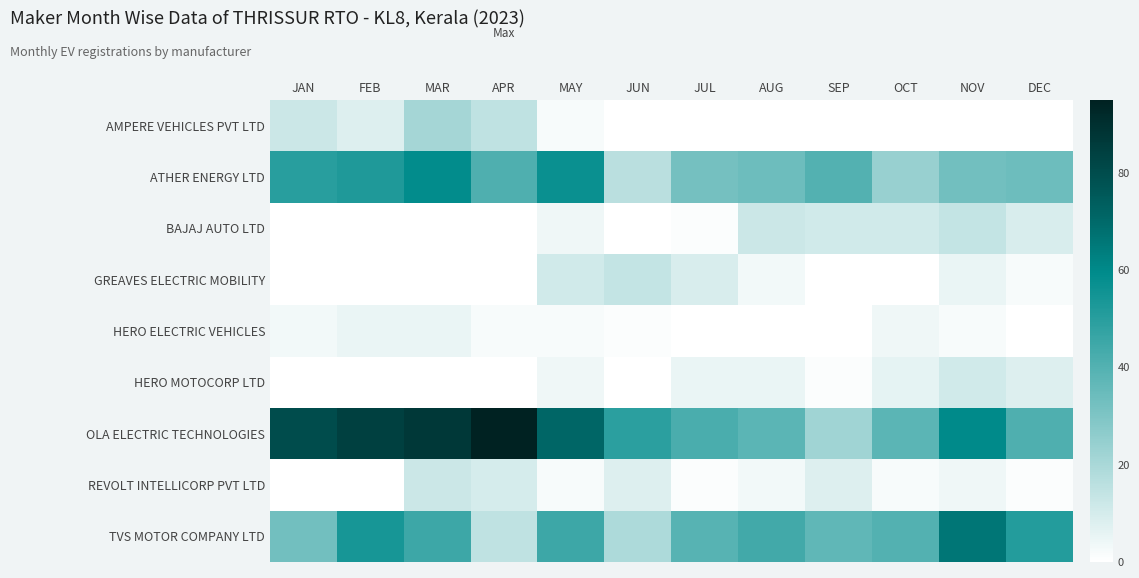

Reading left to right, transcribe all the data shown in this chart.

AMPERE VEHICLES PVT LTD: JAN=12	FEB=8	MAR=21	APR=15	MAY=2	JUN=0	JUL=0	AUG=0	SEP=0	OCT=0	NOV=0	DEC=0
ATHER ENERGY LTD: JAN=50	FEB=52	MAR=59	APR=41	MAY=57	JUN=16	JUL=32	AUG=34	SEP=40	OCT=24	NOV=33	DEC=34
BAJAJ AUTO LTD: JAN=0	FEB=0	MAR=0	APR=0	MAY=4	JUN=0	JUL=1	AUG=12	SEP=11	OCT=11	NOV=14	DEC=9
GREAVES ELECTRIC MOBILITY: JAN=0	FEB=0	MAR=0	APR=0	MAY=11	JUN=14	JUL=9	AUG=3	SEP=0	OCT=0	NOV=5	DEC=2
HERO ELECTRIC VEHICLES: JAN=3	FEB=5	MAR=5	APR=2	MAY=2	JUN=1	JUL=0	AUG=0	SEP=0	OCT=4	NOV=2	DEC=0
HERO MOTOCORP LTD: JAN=0	FEB=0	MAR=0	APR=0	MAY=4	JUN=0	JUL=5	AUG=5	SEP=1	OCT=6	NOV=11	DEC=8
OLA ELECTRIC TECHNOLOGIES: JAN=80	FEB=84	MAR=87	APR=95	MAY=71	JUN=49	JUL=42	AUG=38	SEP=22	OCT=38	NOV=60	DEC=41
REVOLT INTELLICORP PVT LTD: JAN=0	FEB=0	MAR=12	APR=10	MAY=2	JUN=8	JUL=1	AUG=3	SEP=8	OCT=2	NOV=4	DEC=1
TVS MOTOR COMPANY LTD: JAN=33	FEB=54	MAR=45	APR=15	MAY=45	JUN=19	JUL=39	AUG=44	SEP=37	OCT=40	NOV=66	DEC=51